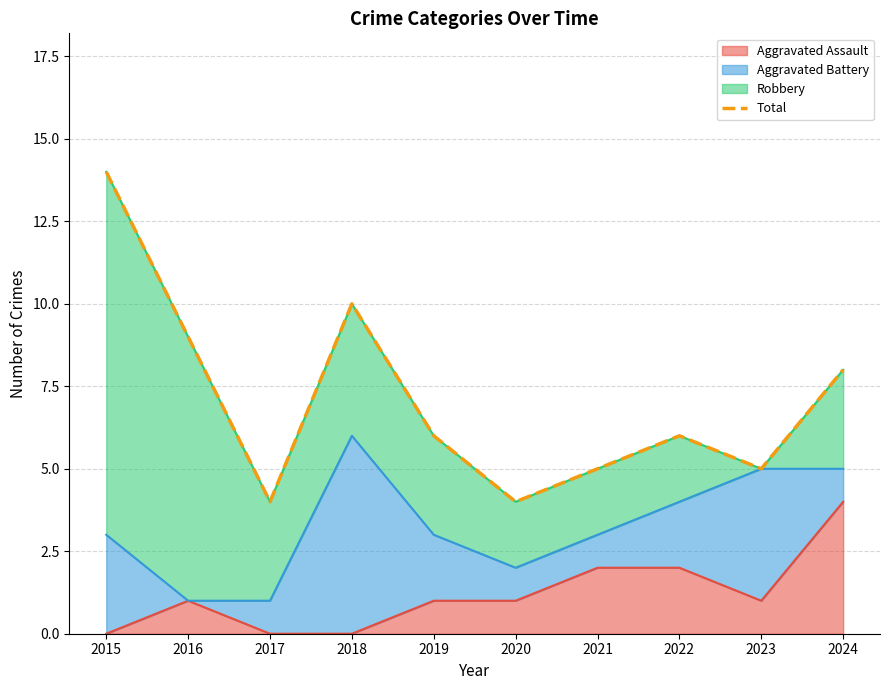

Reading left to right, list all the values displayed in this chart.

14	9	4	10	6	4	5	6	5	8